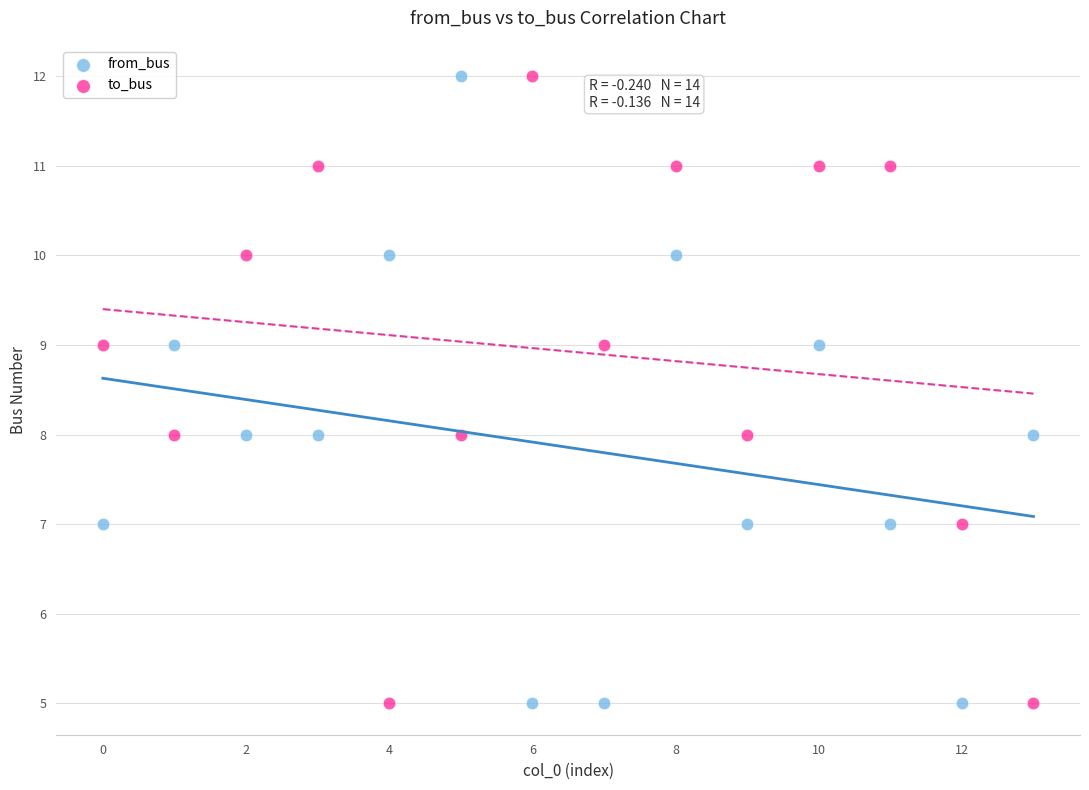

Across all data points, what is the range of Y values (max minus min)?

7